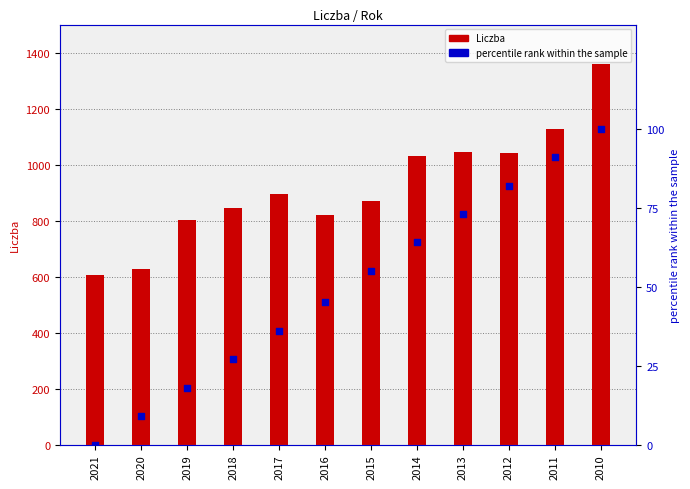

At how many categories does at least one series exceed 366?

12